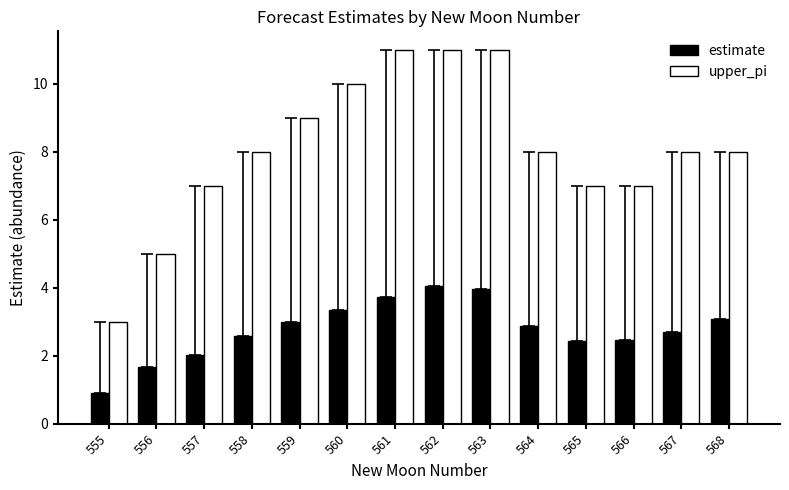

True or false: estimate has a value of 2.5 at 566.

True